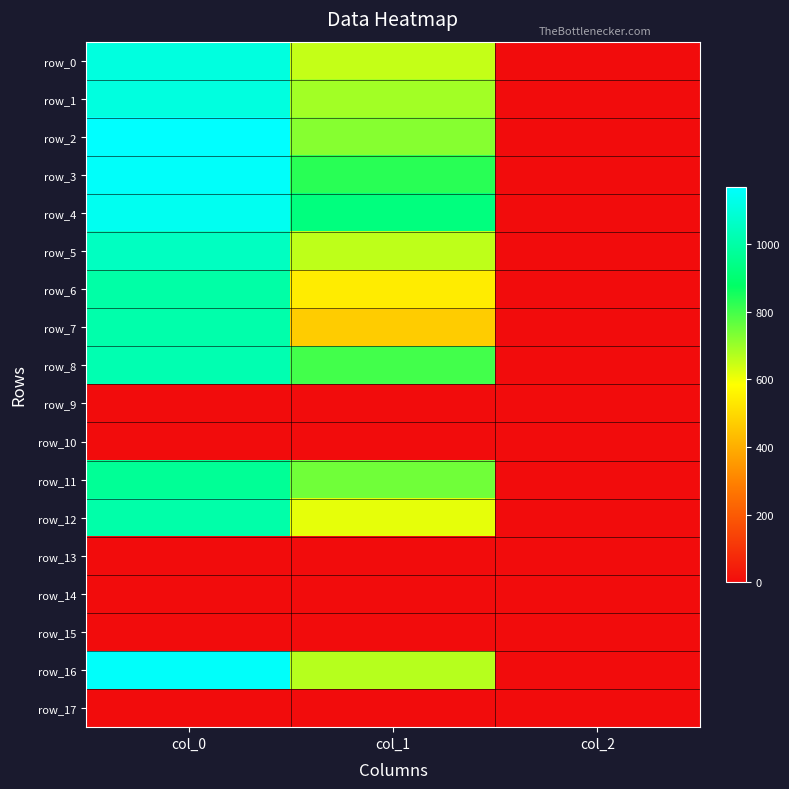

The value of row_3 at col_0 is 1527.2. True or false?

False